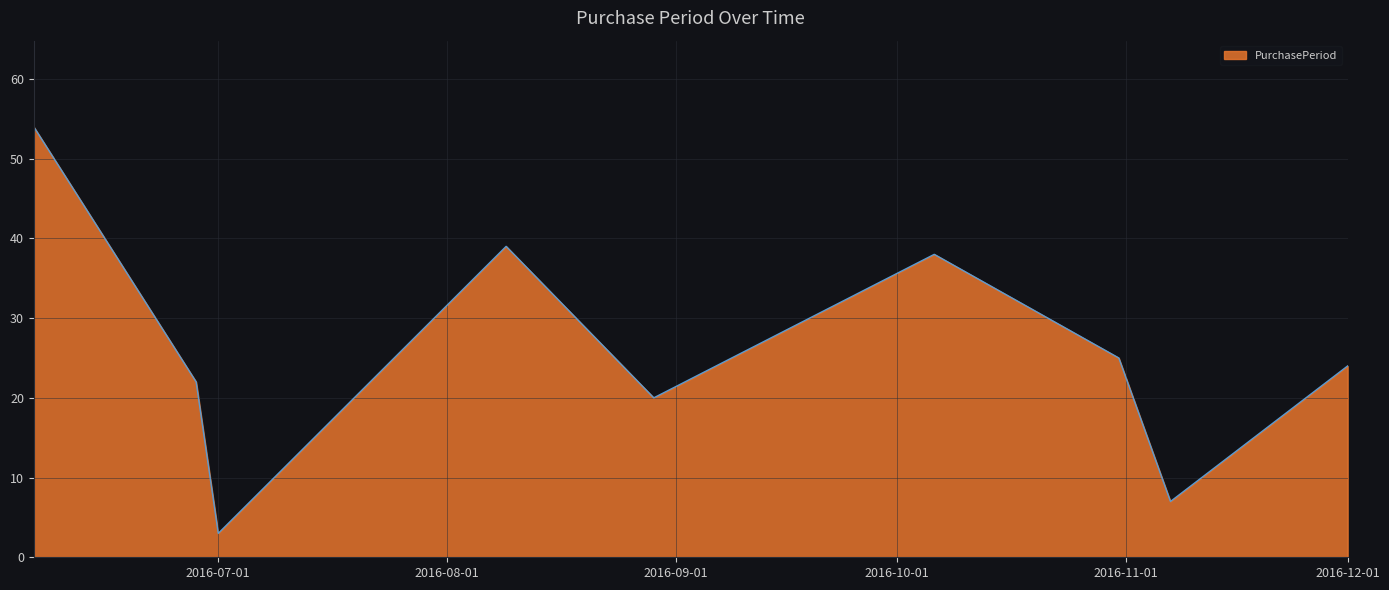

What is the difference between the maximum and minimum values?

51